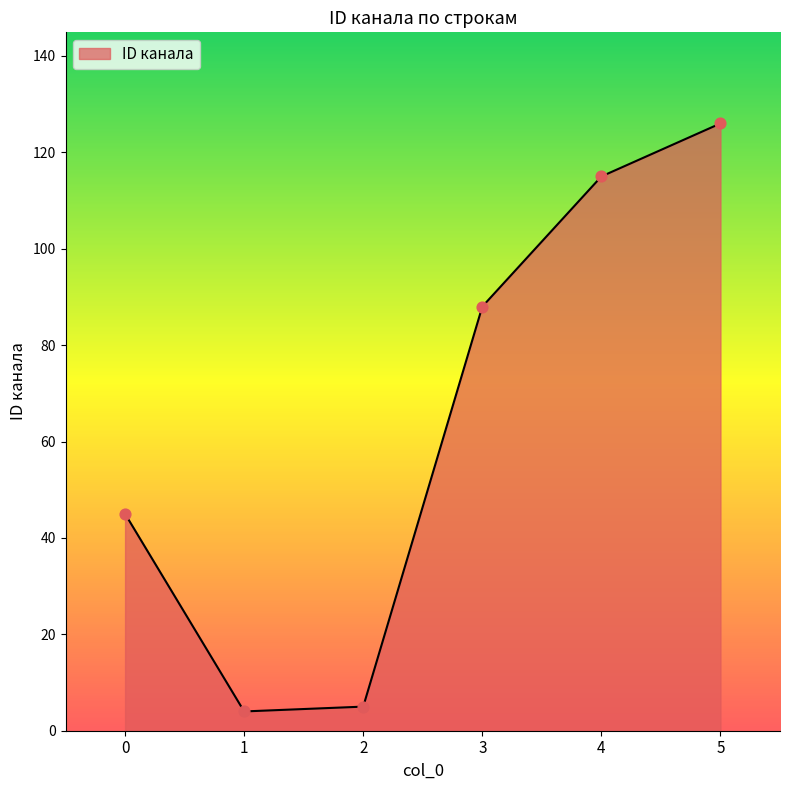

Which has a higher value, 5 or 0?

5